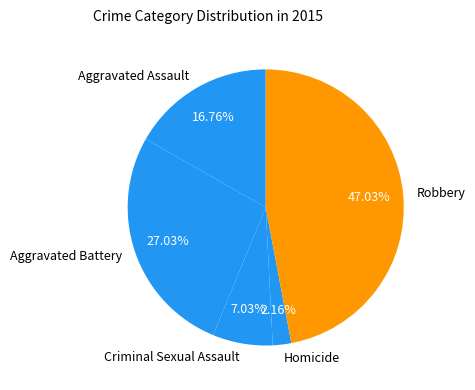

Does any single category account for the majority?

No